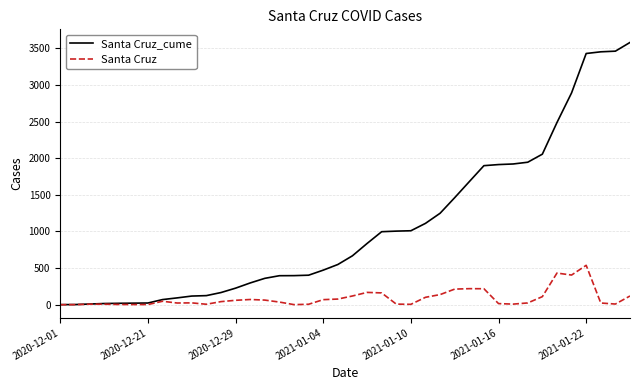

Rank the series by their maximum value, from lowest to highest.

Santa Cruz, Santa Cruz_cume